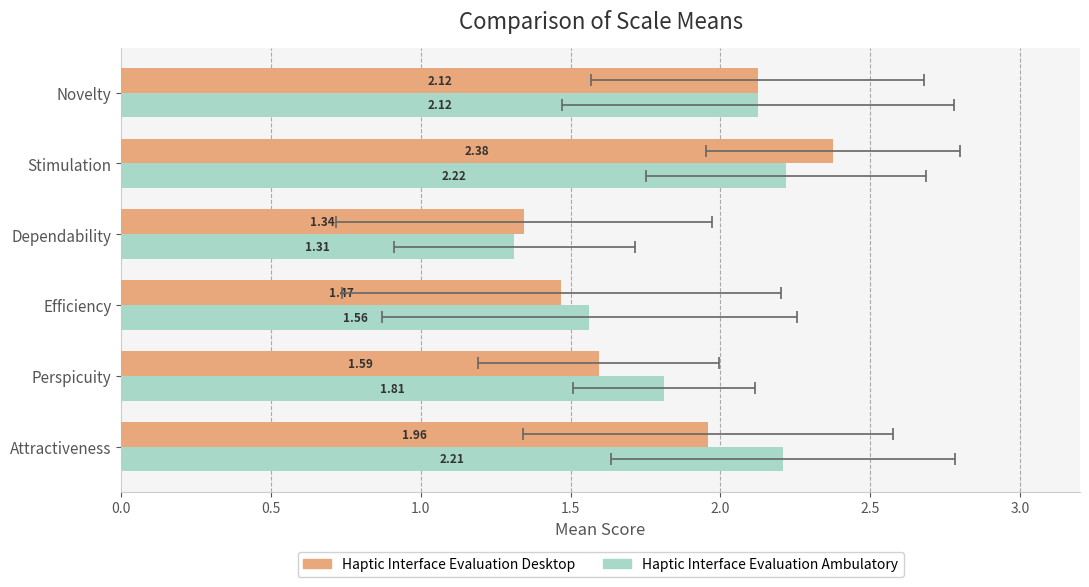

Are the bars grouped side by side (vs. stacked)?

Yes